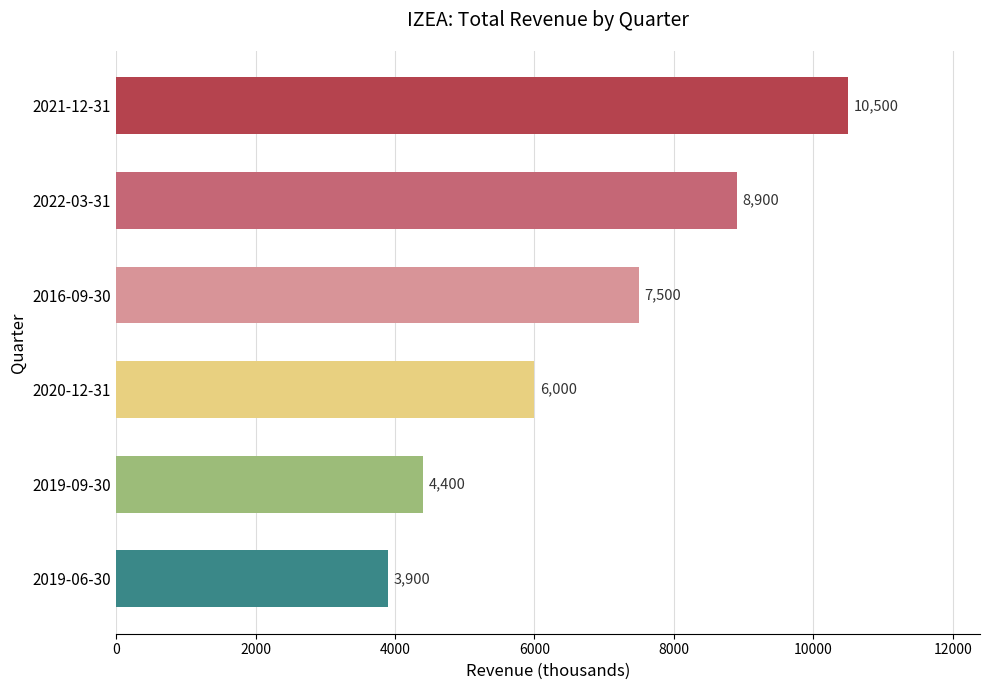

Are the bars grouped side by side (vs. stacked)?

No